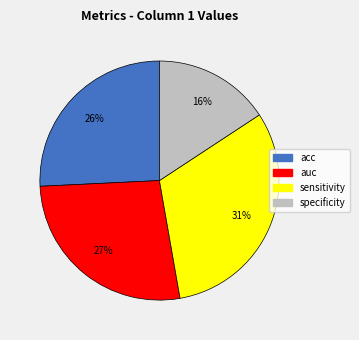

What is the smallest slice in the pie chart?

specificity